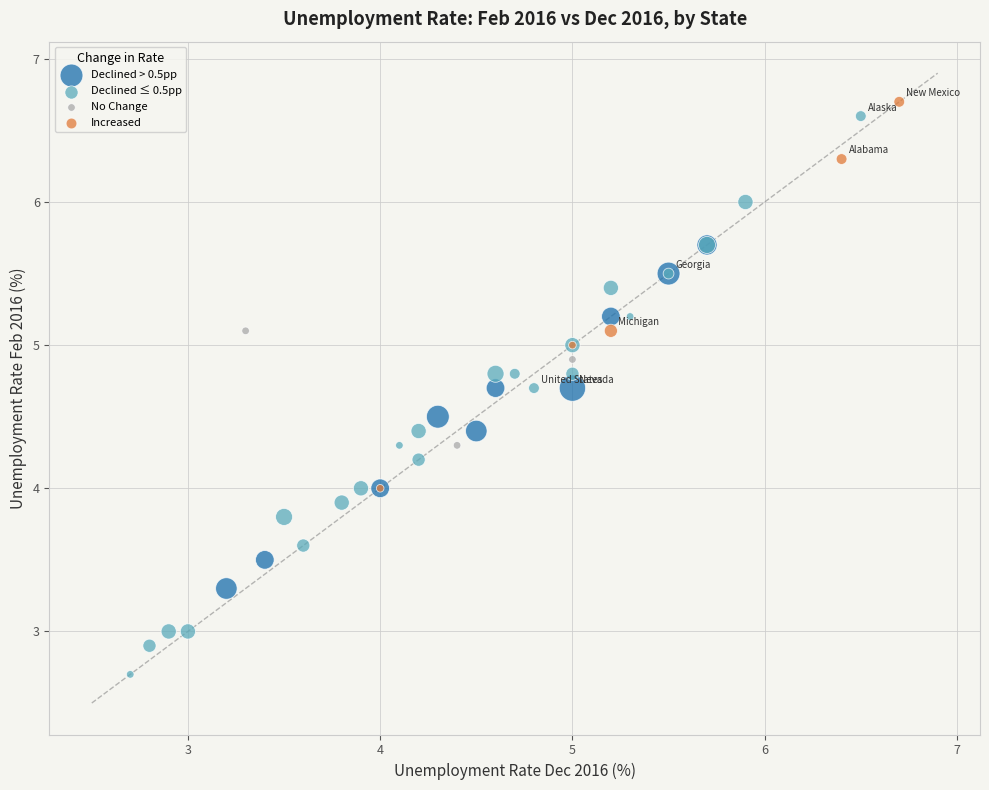

Which series has the largest Y range (max minus min)?

Declined ≤ 0.5pp